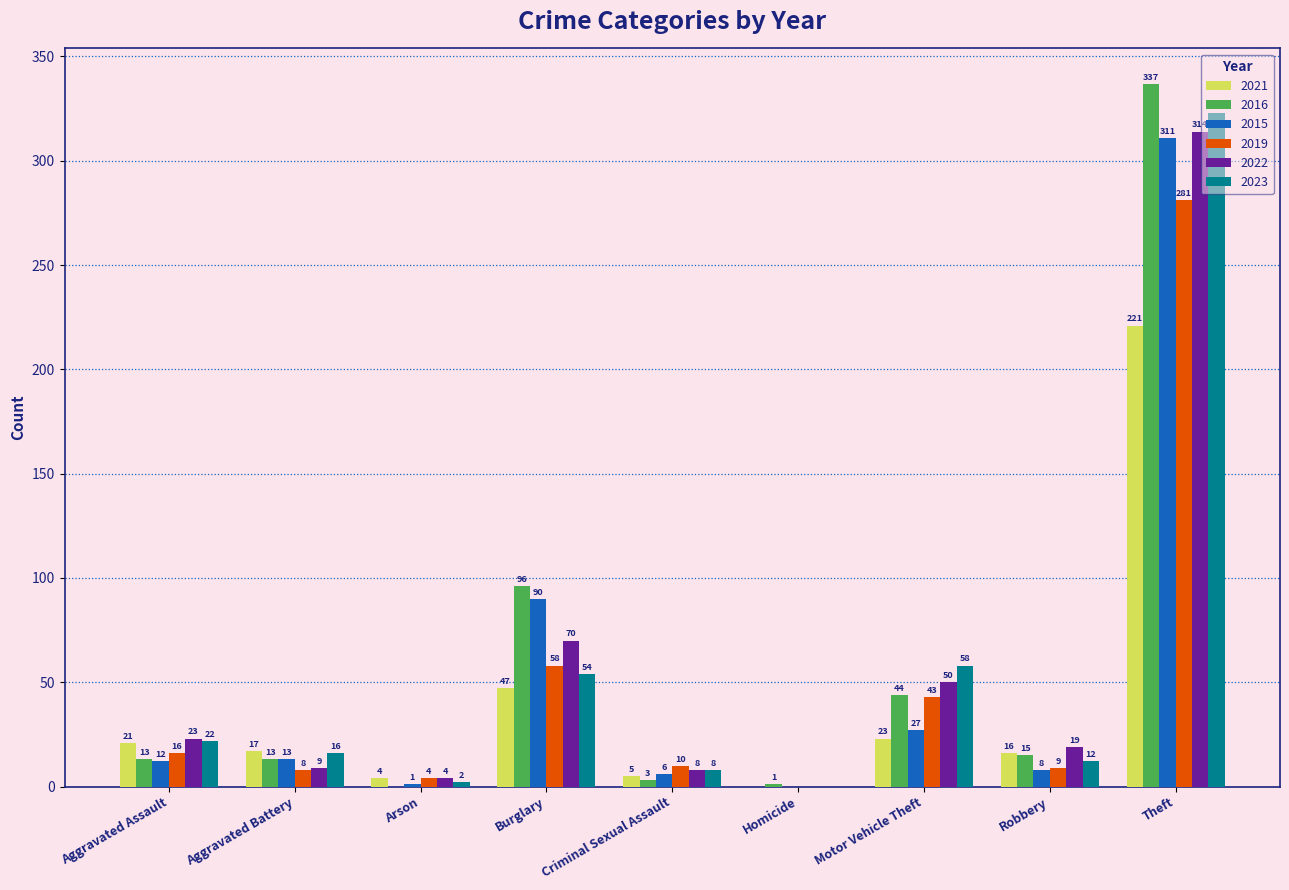

Are the bars grouped side by side (vs. stacked)?

Yes